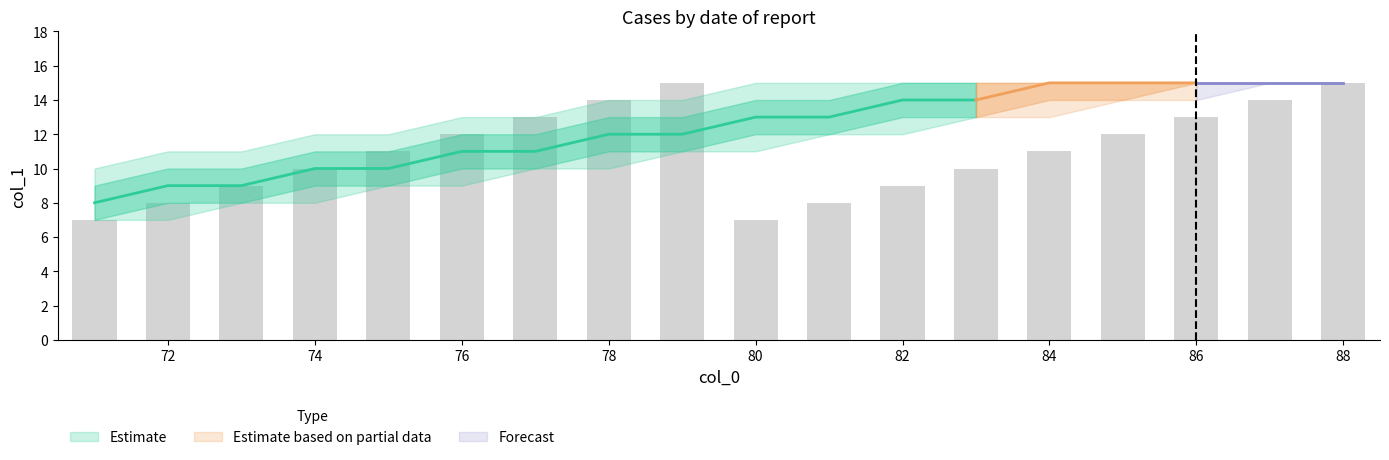

Where is upper1 nearest to the value 12?

76